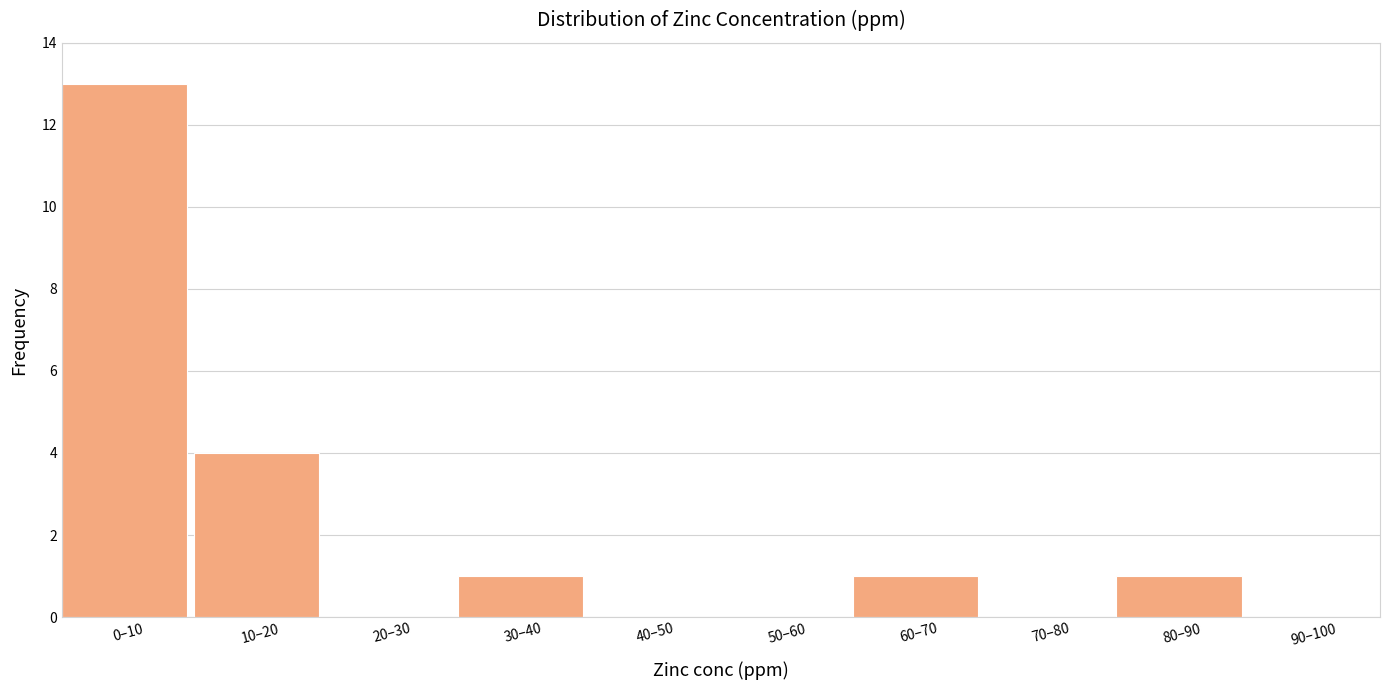

Reading left to right, list all the values displayed in this chart.

0–10=13	10–20=4	20–30=0	30–40=1	40–50=0	50–60=0	60–70=1	70–80=0	80–90=1	90–100=0